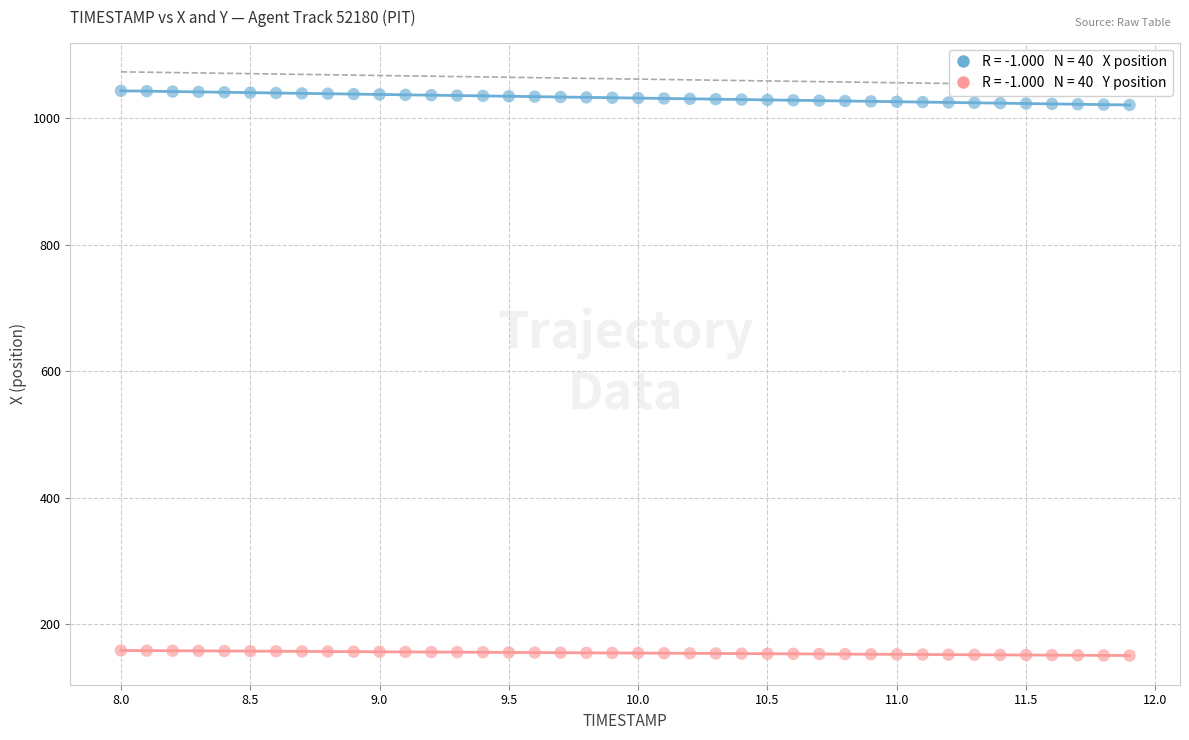

Across all data points, what is the range of Y values (max minus min)?

892.7